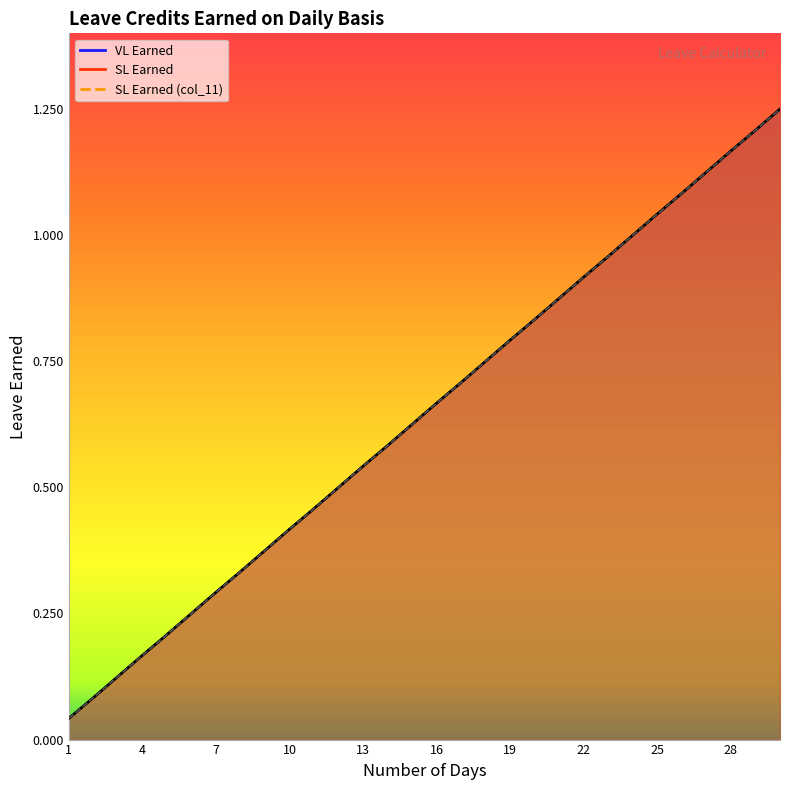

True or false: SL Earned and VL Earned cross at least once.

False